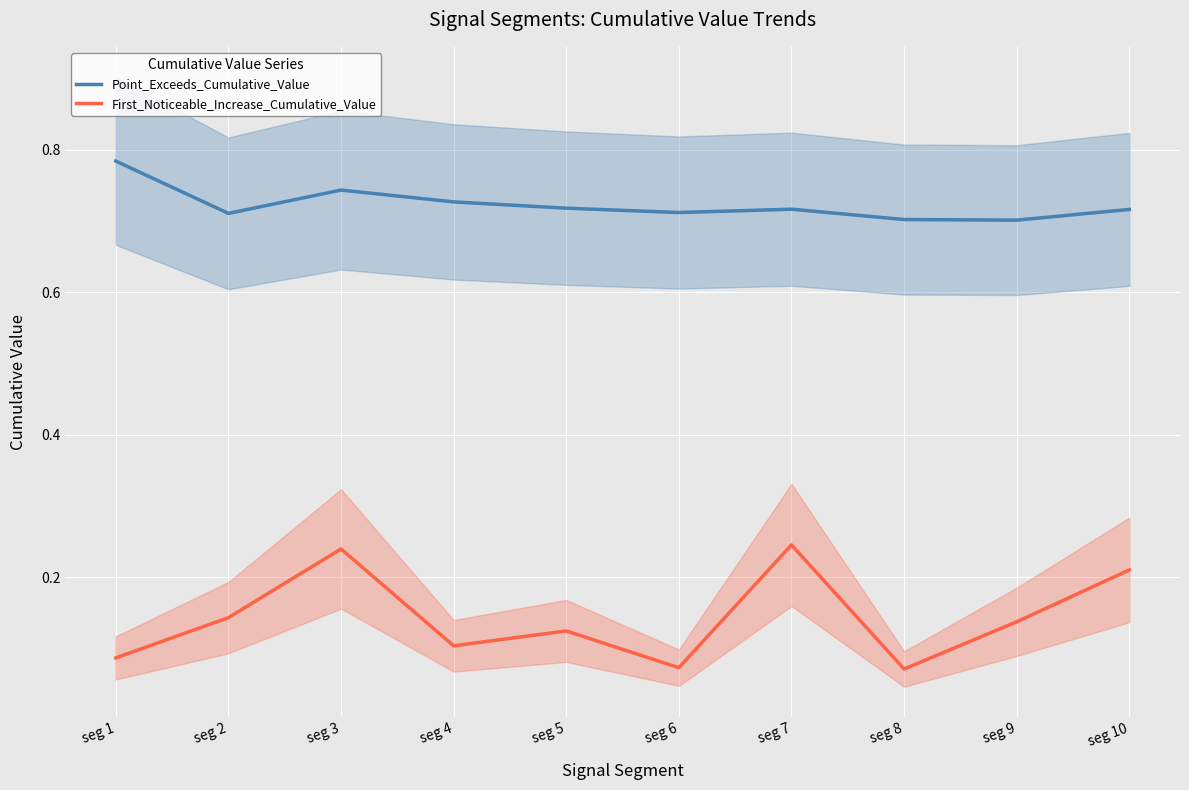

True or false: First_Noticeable_Increase_Cumulative_Value and Point_Exceeds_Cumulative_Value cross at least once.

False